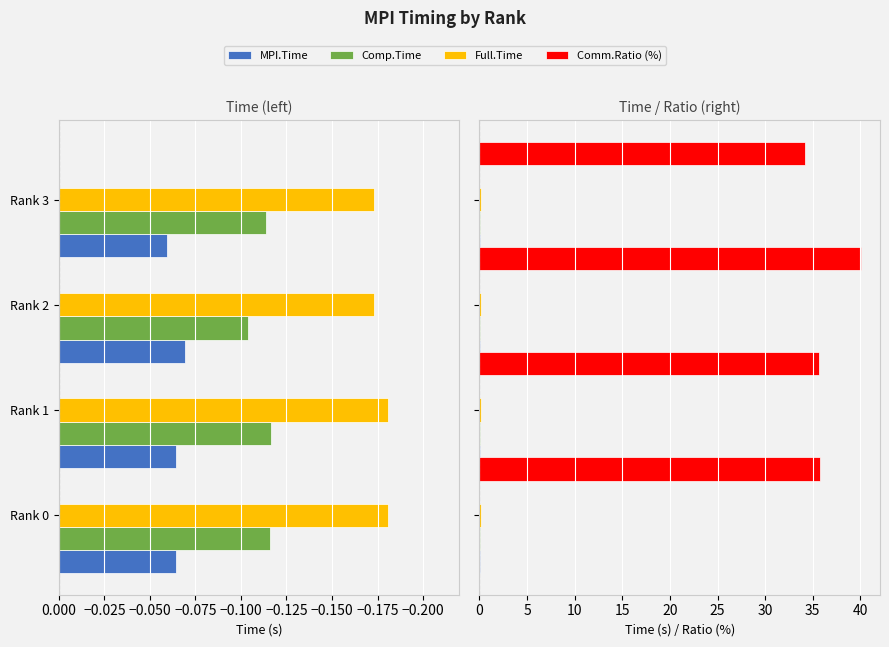

Rank the series by their maximum value, from lowest to highest.

MPI.Time, Comp.Time, Full.Time, Comm.Ratio (%)